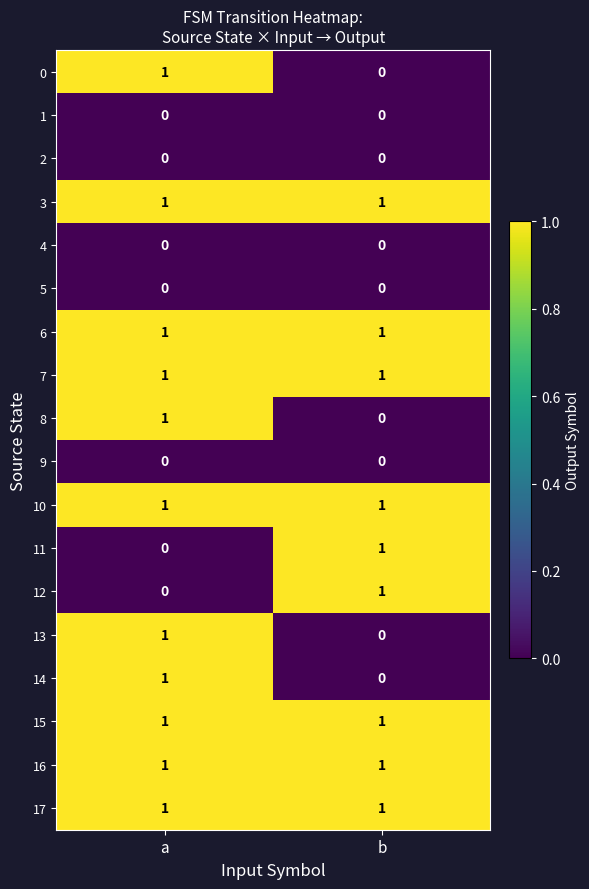

Is it true that 6 equals 1 at b?

True